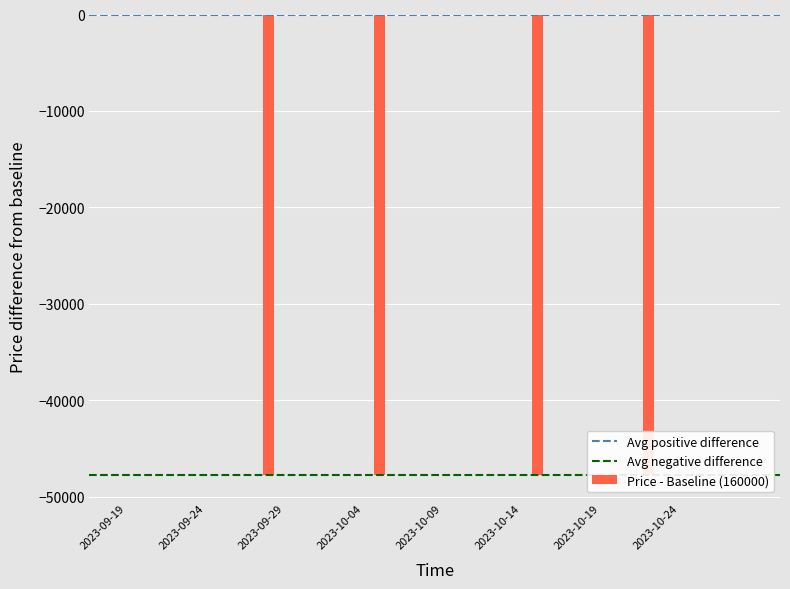

Reading left to right, list all the values displayed in this chart.

2023-09-19=0	2023-09-20=0	2023-09-21=0	2023-09-22=0	2023-09-23=0	2023-09-24=0	2023-09-25=0	2023-09-26=0	2023-09-27=0	2023-09-28=-47800	2023-09-29=0	2023-09-30=0	2023-10-01=0	2023-10-02=0	2023-10-03=0	2023-10-04=0	2023-10-05=-47800	2023-10-06=0	2023-10-07=0	2023-10-08=0	2023-10-09=0	2023-10-10=0	2023-10-11=0	2023-10-12=0	2023-10-13=0	2023-10-14=0	2023-10-15=-47800	2023-10-16=0	2023-10-17=0	2023-10-18=0	2023-10-19=0	2023-10-20=0	2023-10-21=0	2023-10-22=-47800	2023-10-23=0	2023-10-24=0	2023-10-25=0	2023-10-26=0	2023-10-27=0	2023-10-28=0